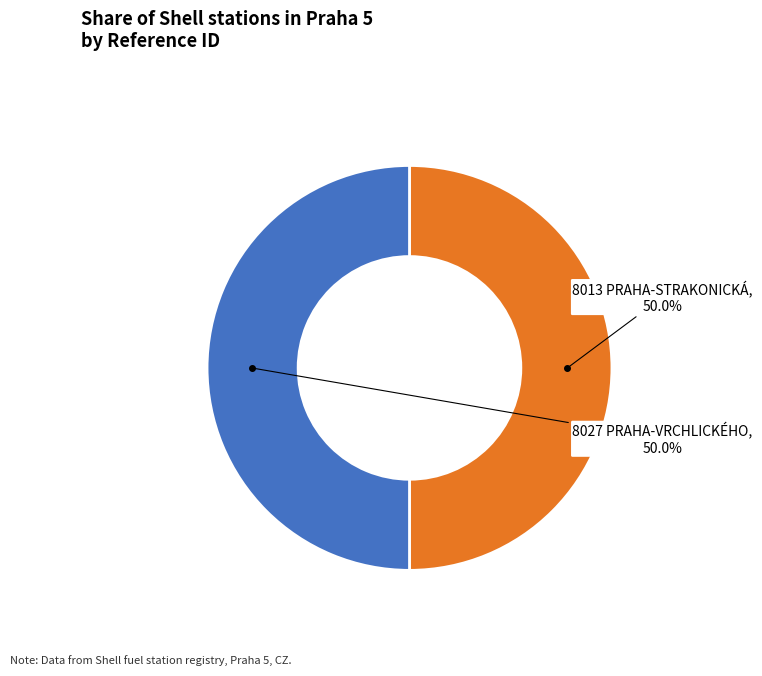

How much of the chart is everything except 8027 PRAHA-VRCHLICKÉHO?

50.0%